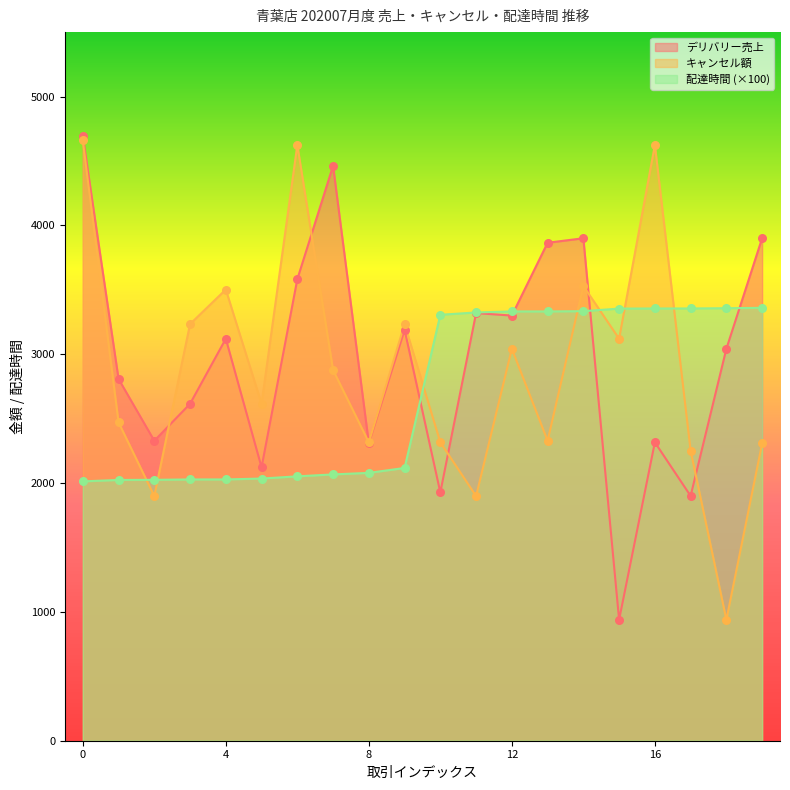

Which series has the largest total across all categories?

デリバリー売上